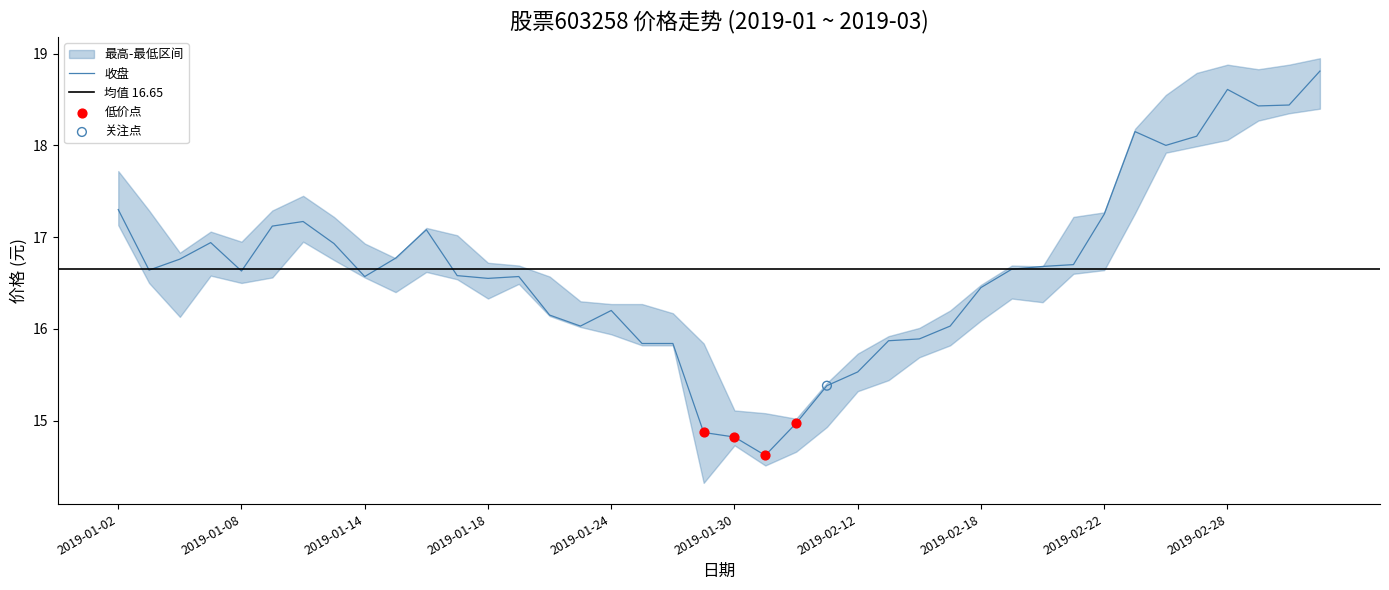

At which category is the sum across all series the highest?

2019-03-05